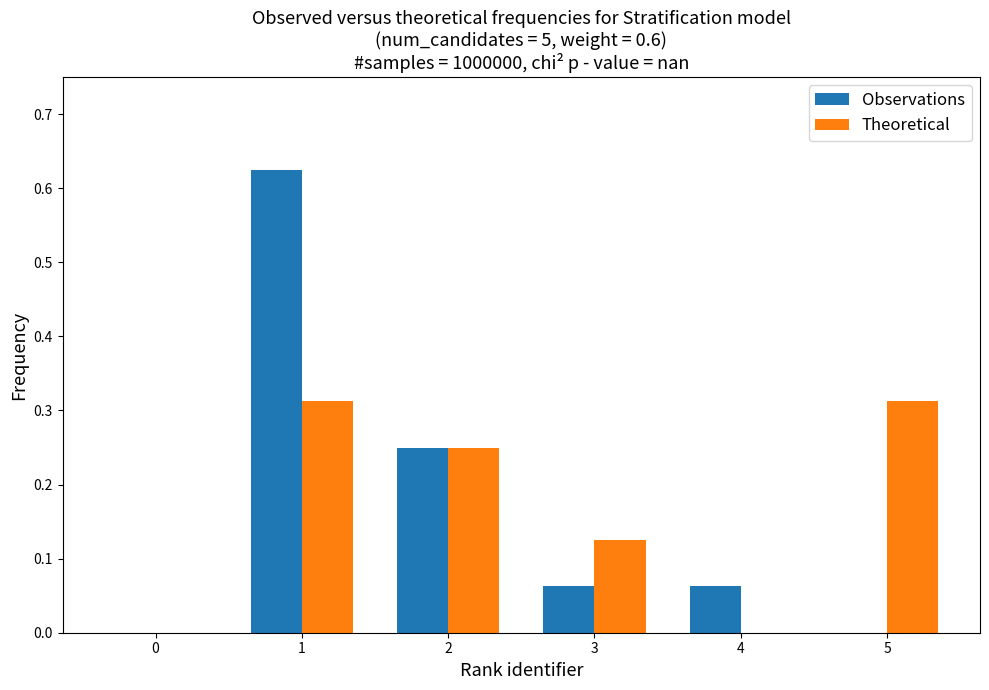

Are the bars grouped side by side (vs. stacked)?

Yes